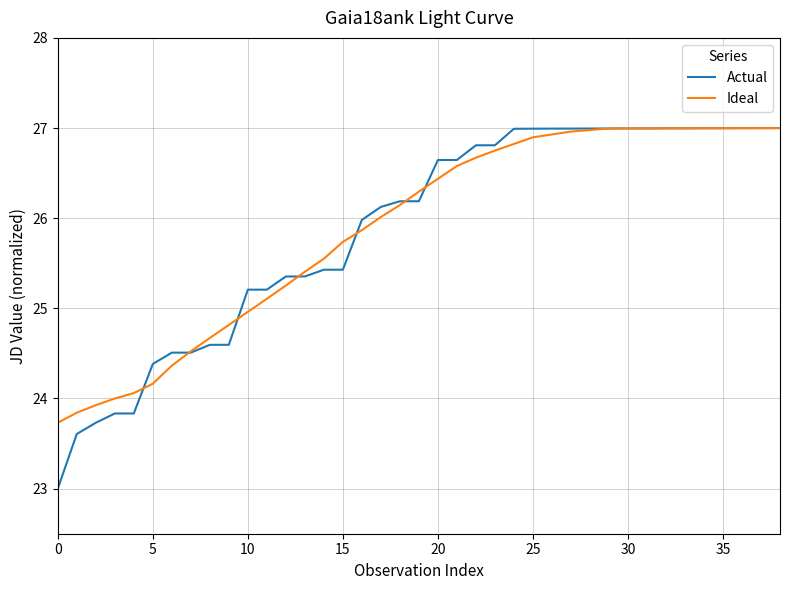

Which series has the largest range (max minus min)?

Actual